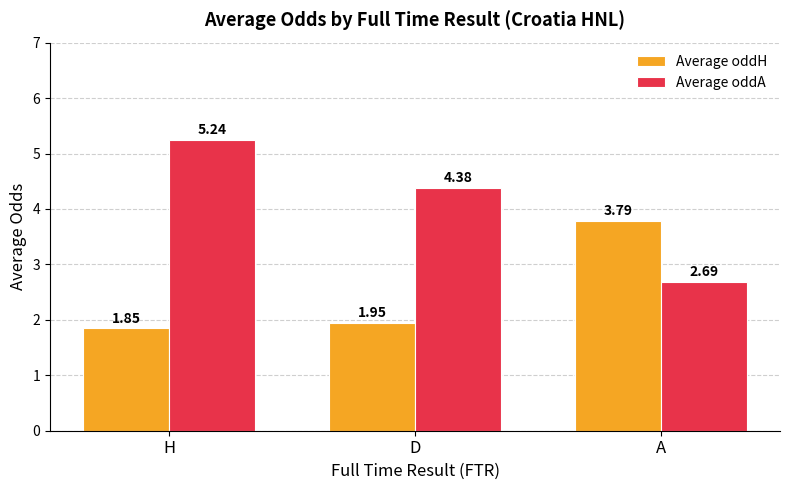

Which series has the largest total across all categories?

Average oddA